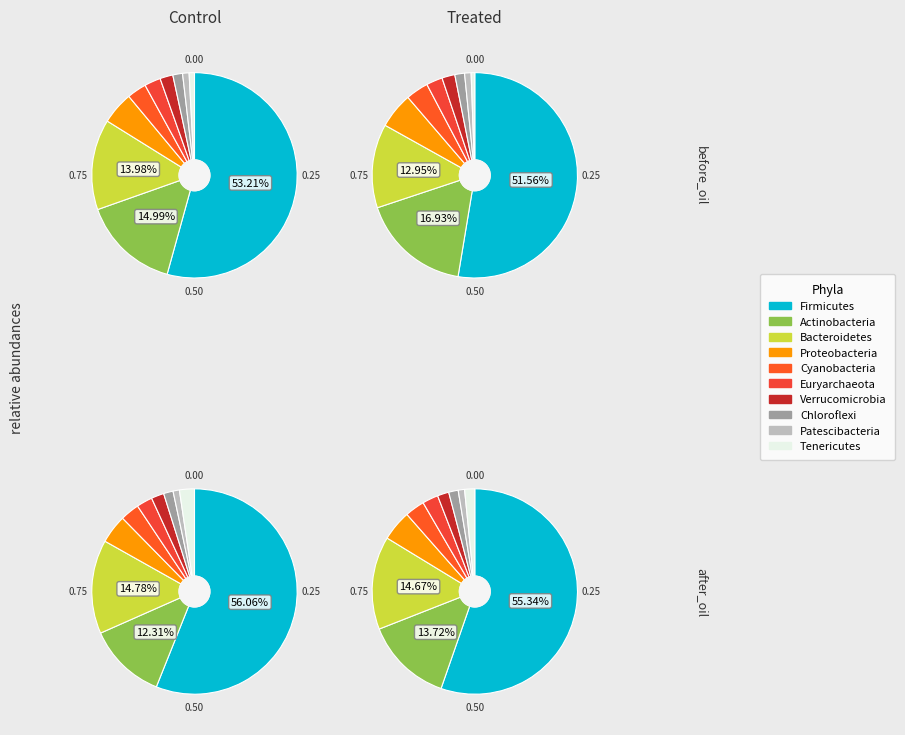

How many segments does this pie chart have?

10